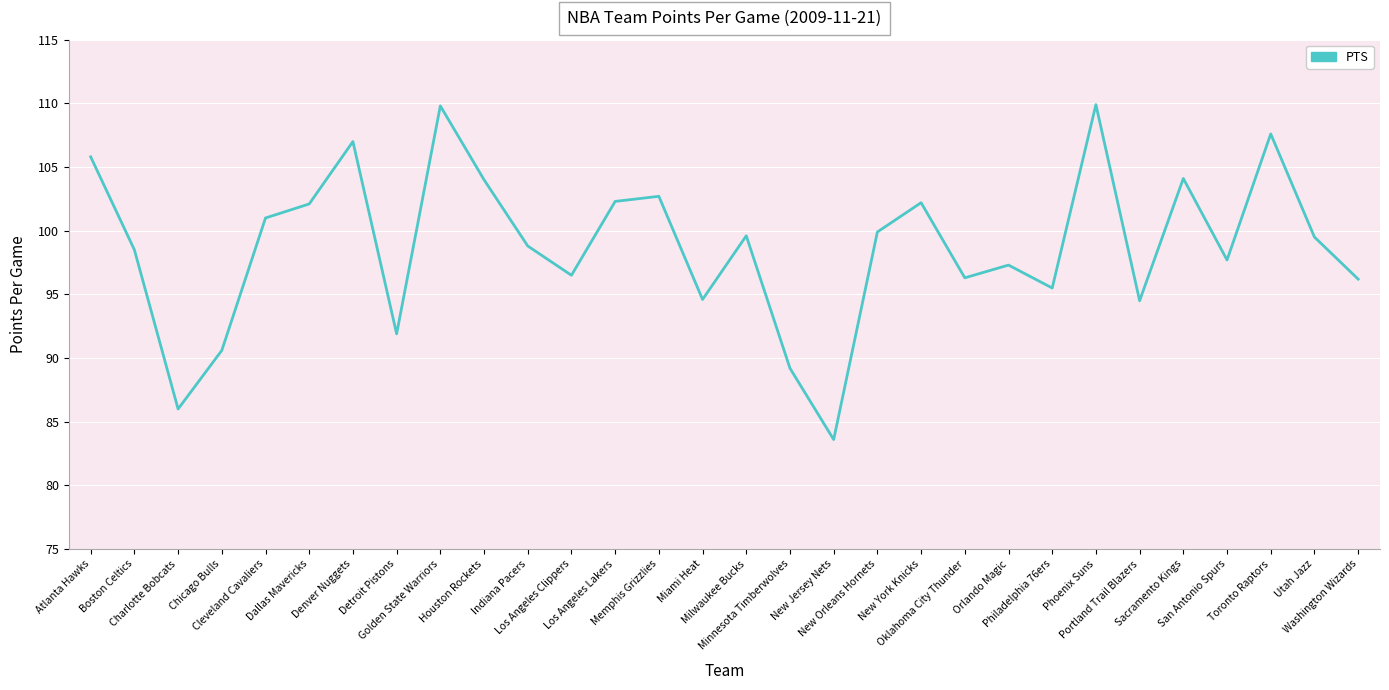

What is the smallest value displayed?

83.6